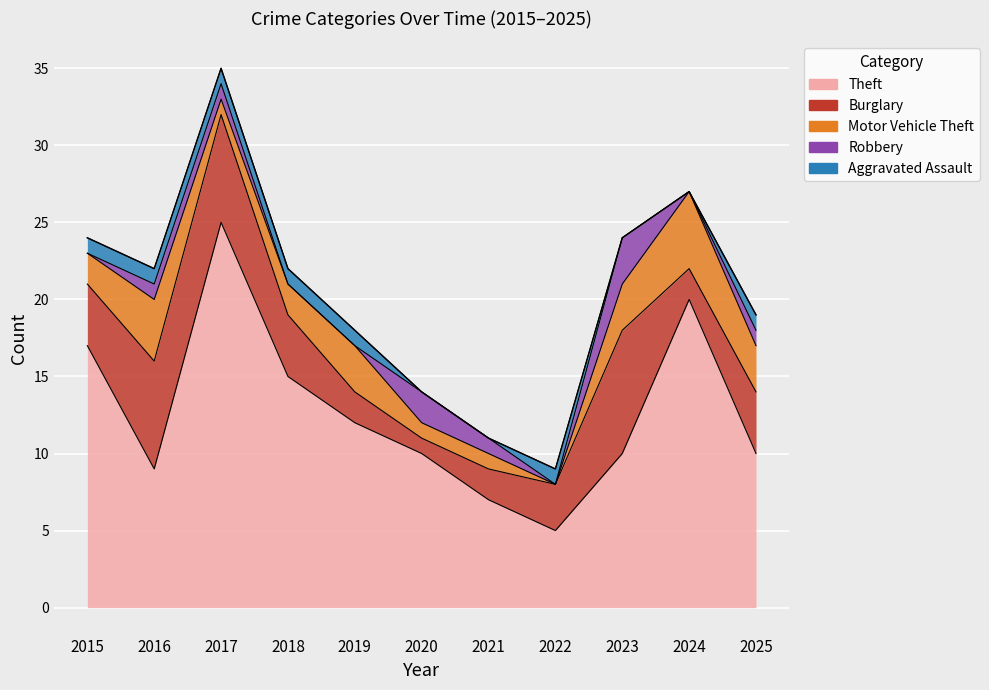

What is the sum of the Motor Vehicle Theft values at 2015 and 2019?

5